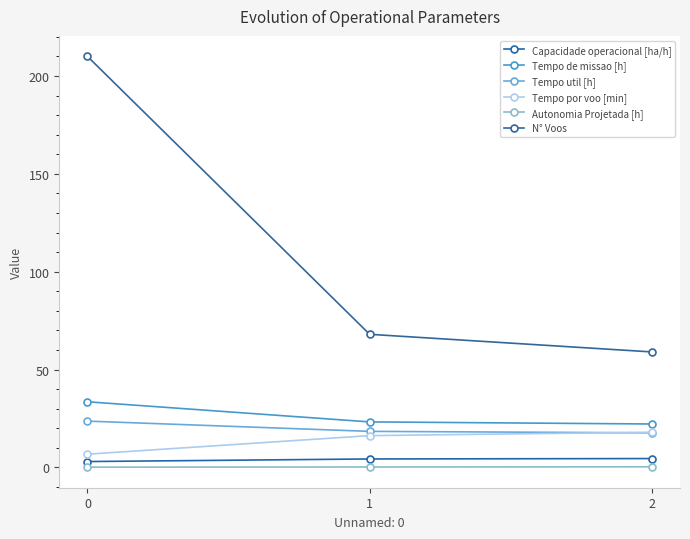

What is the sum of the Tempo util [h] values at 1 and 2?

36.0